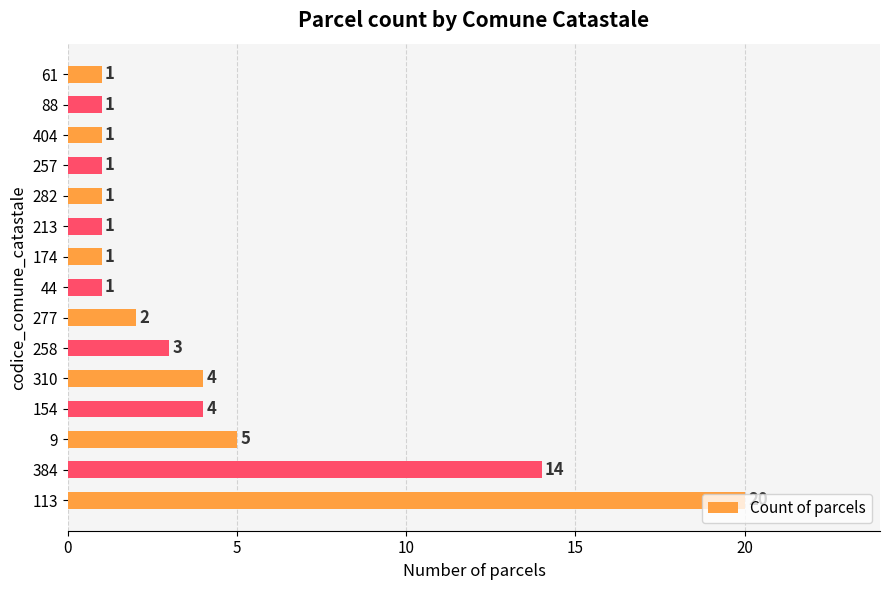

What is the difference between the second highest and second lowest values?

13